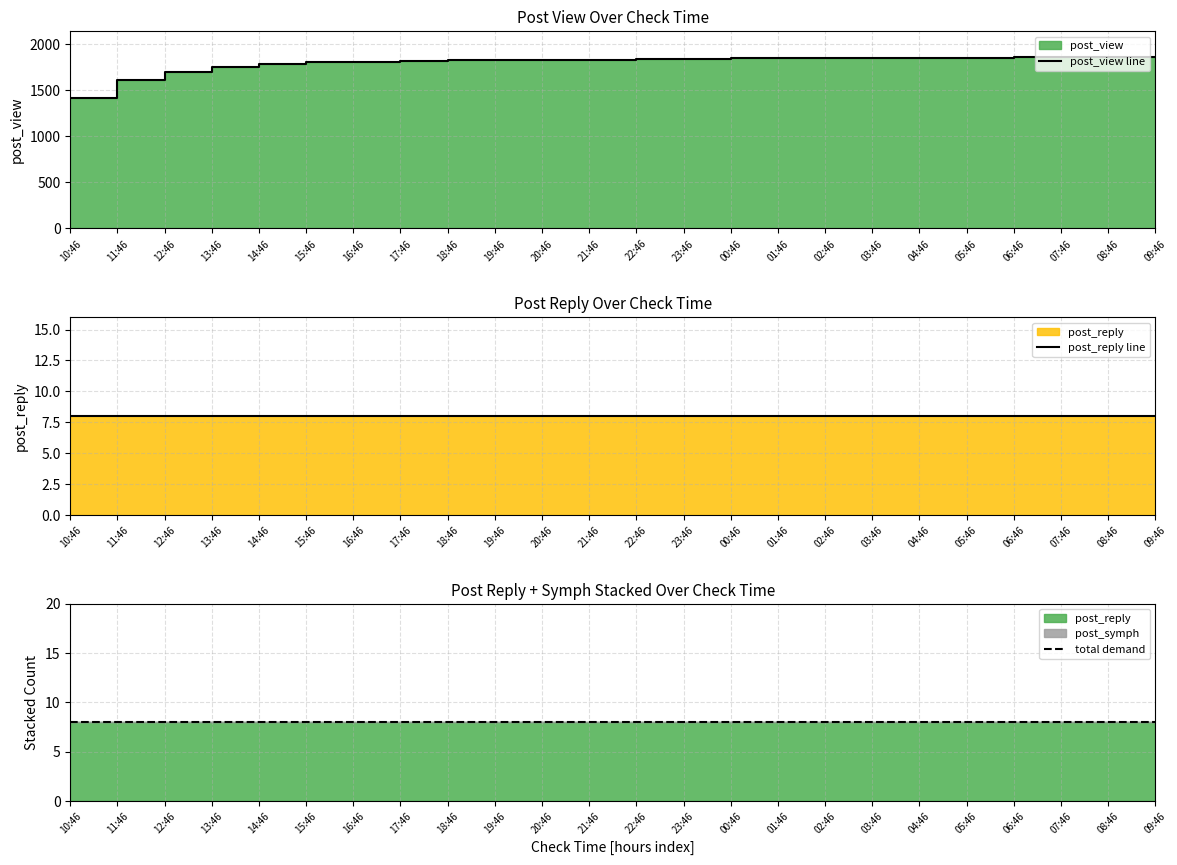

Between 03:46 and 04:46, which series saw the biggest shift?

post_view line